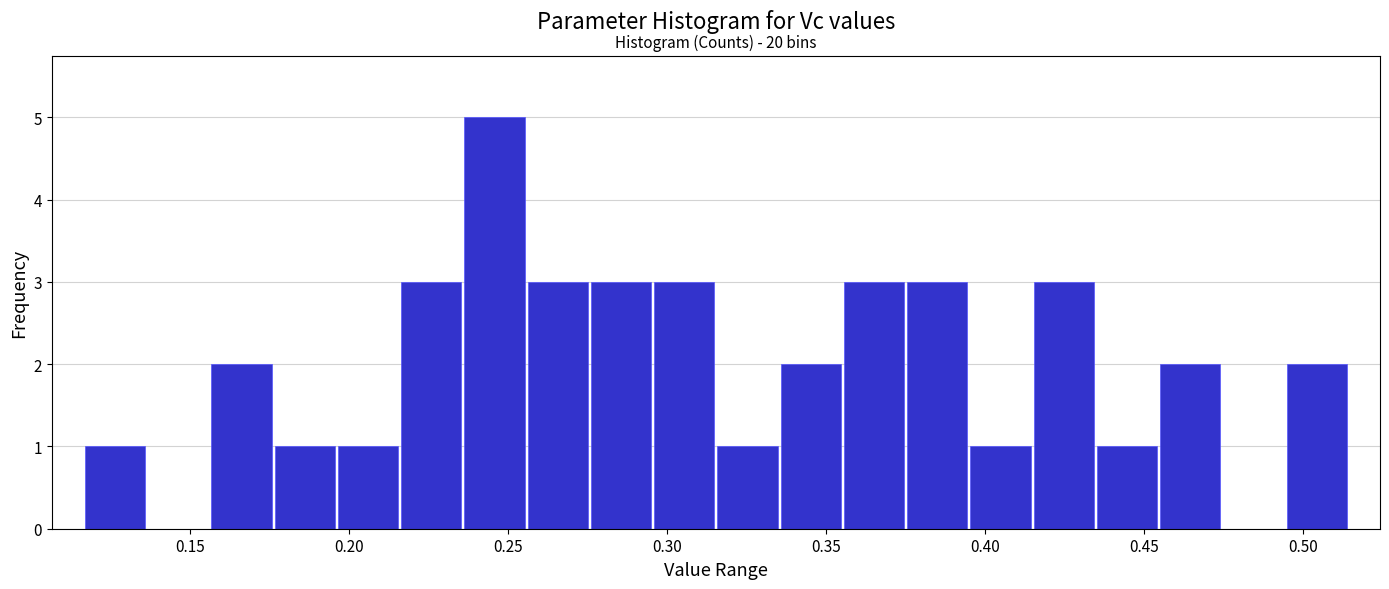

Read against the x-axis, roughly where is the centre of the tallest bar?

0.245